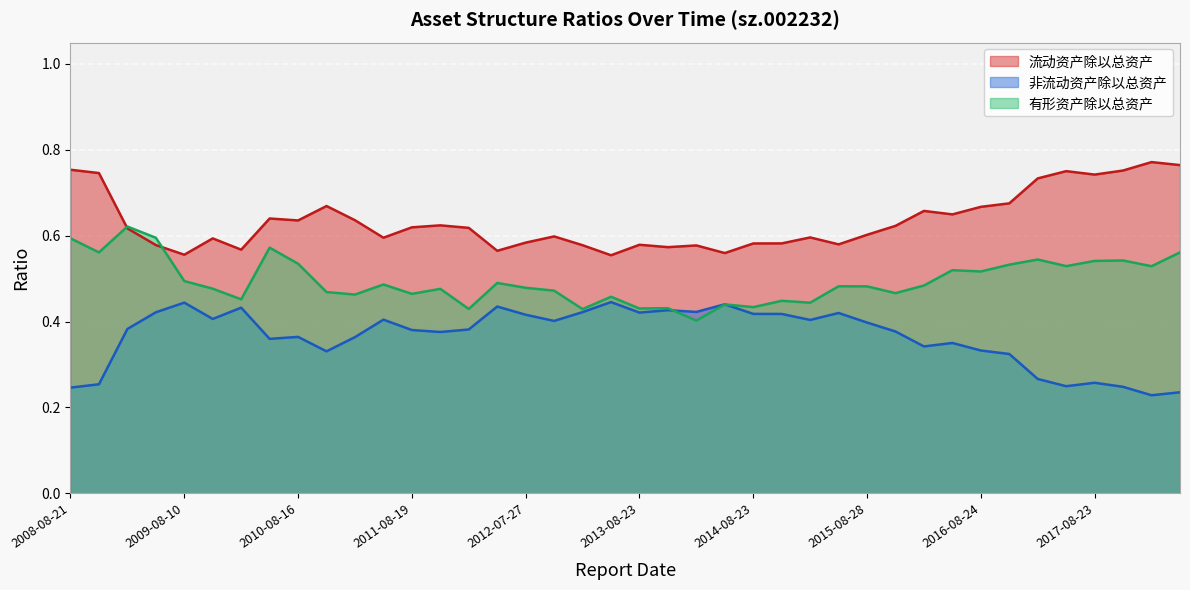

At which category is the sum across all series the highest?

2009-03-09